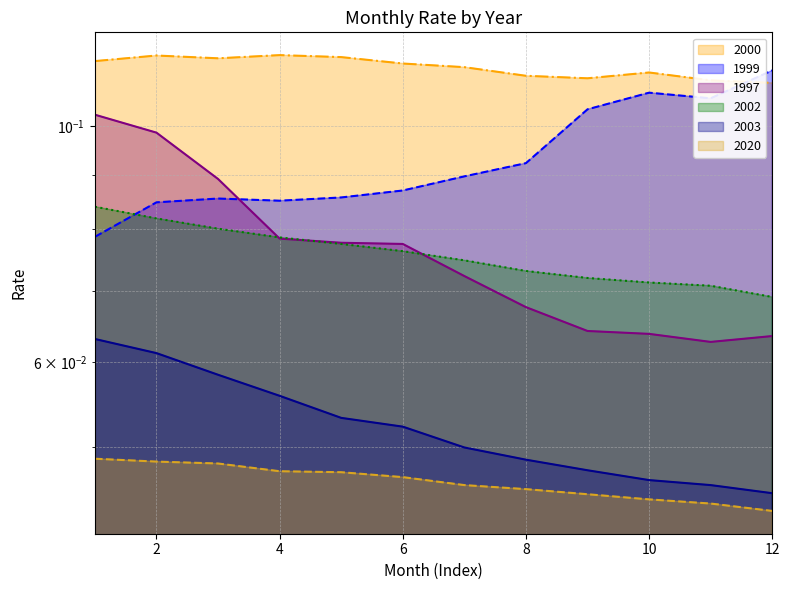

At which label is 2020 closest to 0?

12